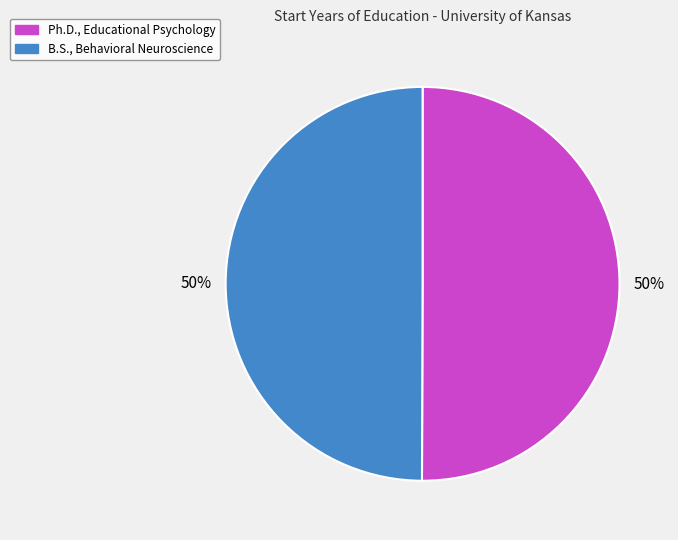

To the nearest percent, what is the combined percentage of B.S., Behavioral Neuroscience and Ph.D., Educational Psychology?

100%